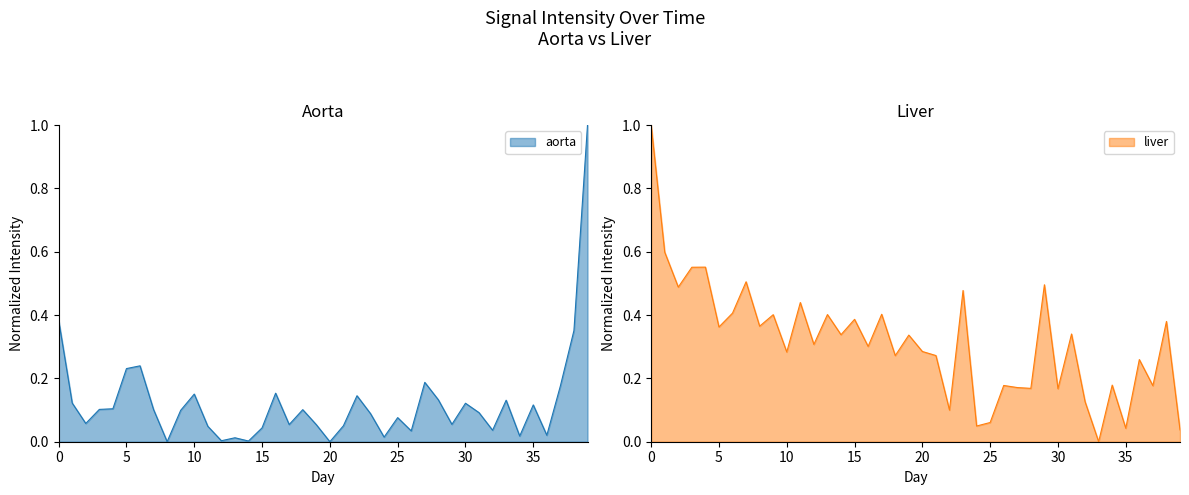

What is the difference between the maximum and minimum values in the liver series?

1.0